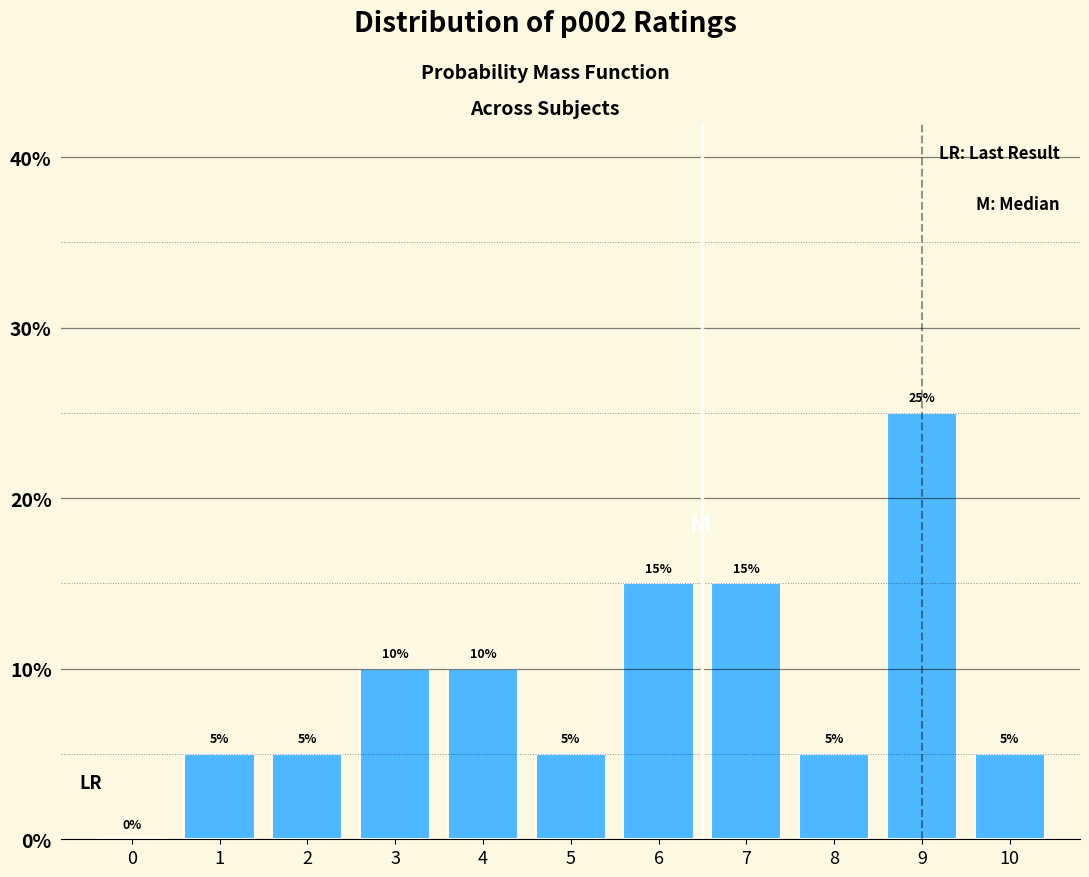

Reading left to right, extract all data points from this chart.

0=0	1=5	2=5	3=10	4=10	5=5	6=15	7=15	8=5	9=25	10=5